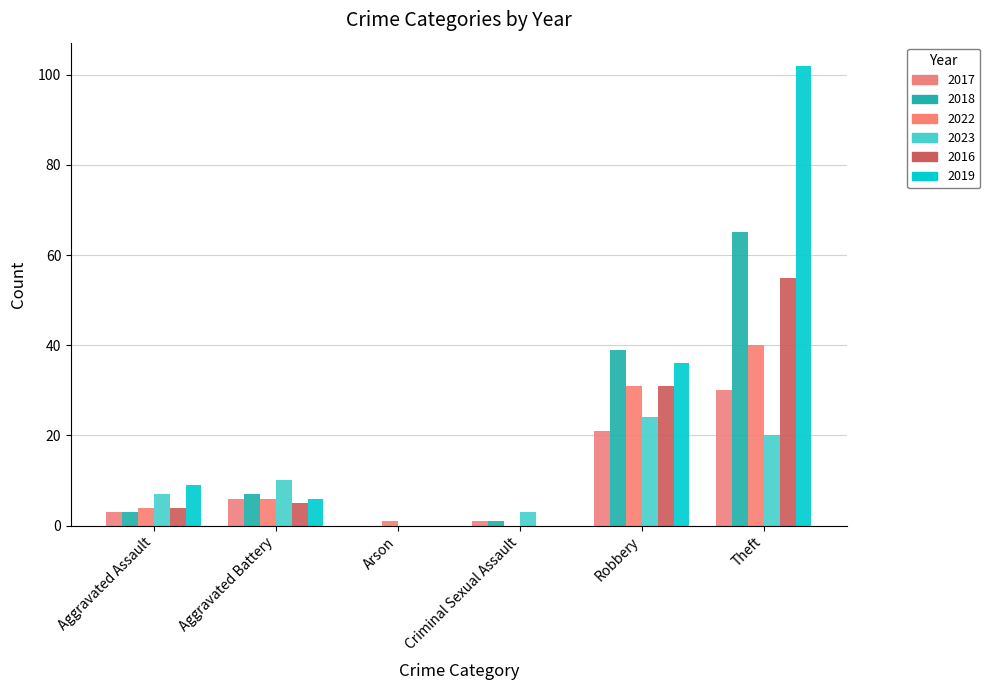

How many distinct data groups are displayed?

6